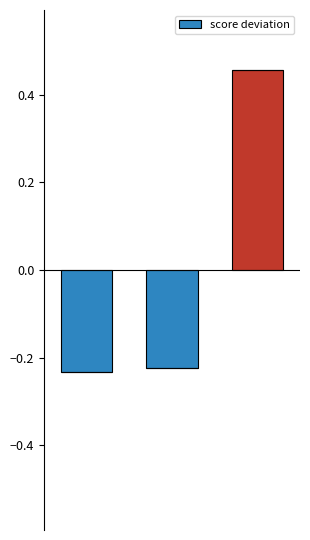

True or false: the data shows -0.3 at 1.

False